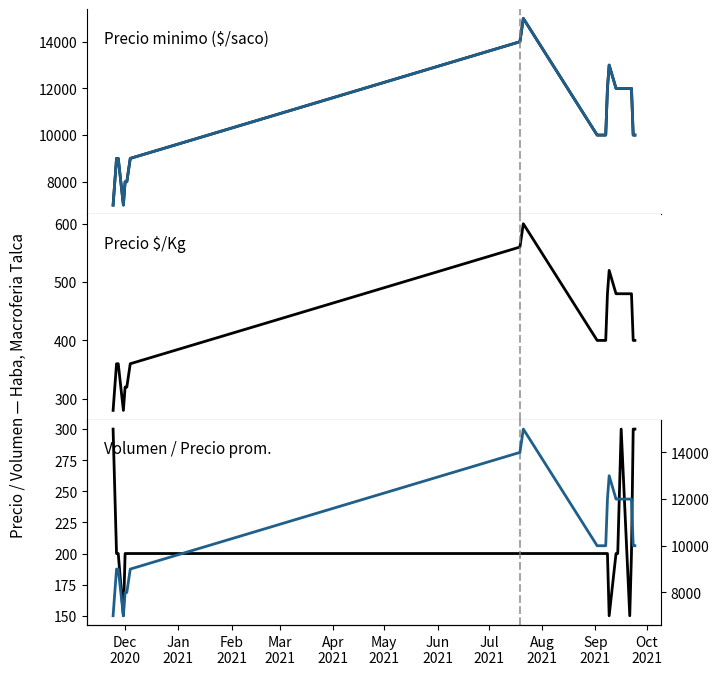

At which category is the sum across all series the highest?

Aug
2021